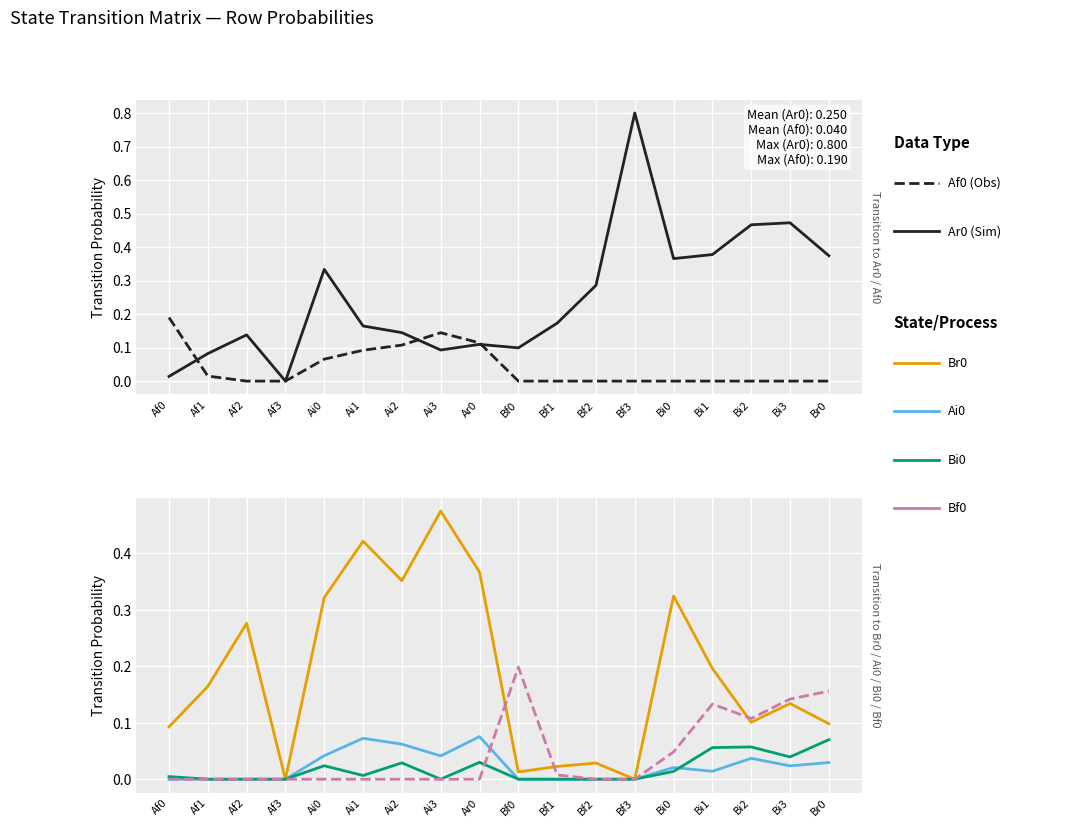

Is it true that Ar0 equals 0.1 at Af1?

False